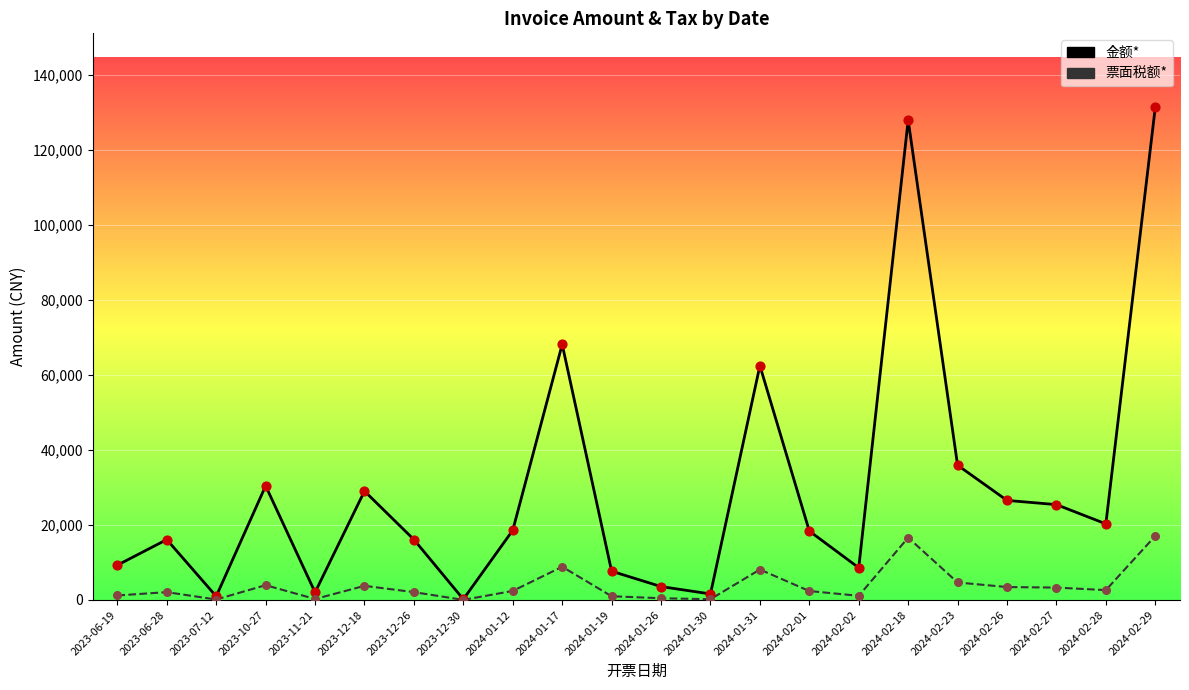

Is the value of 票面税额* at 2024-01-17 greater than the value of 金额* at 2023-12-30?

Yes